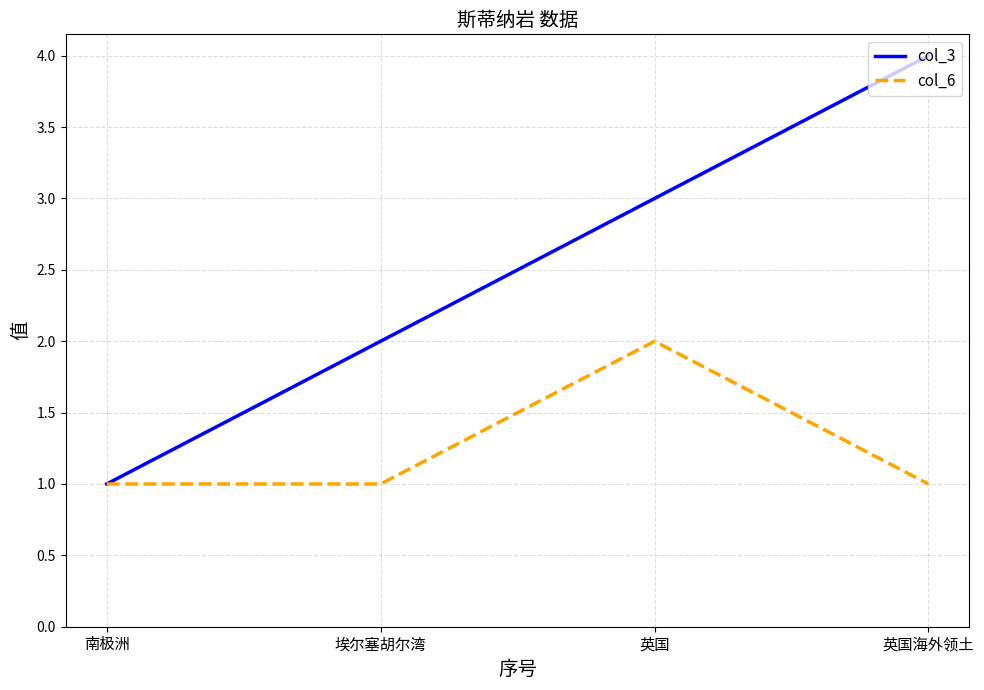

The col_6 series shows 2 at 英国. True or false?

True